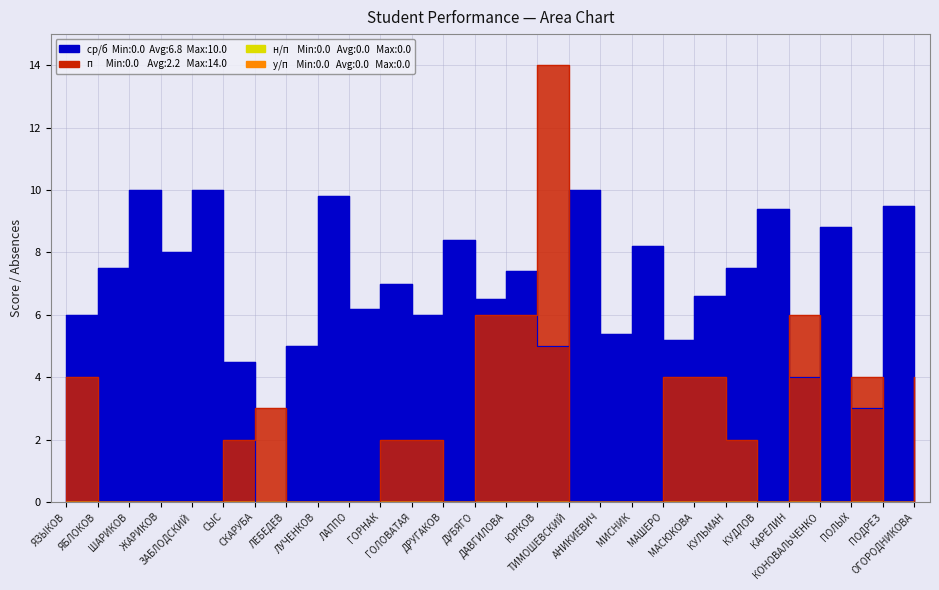

True or false: ср/б has more than 2 points higher than both neighbors.

True